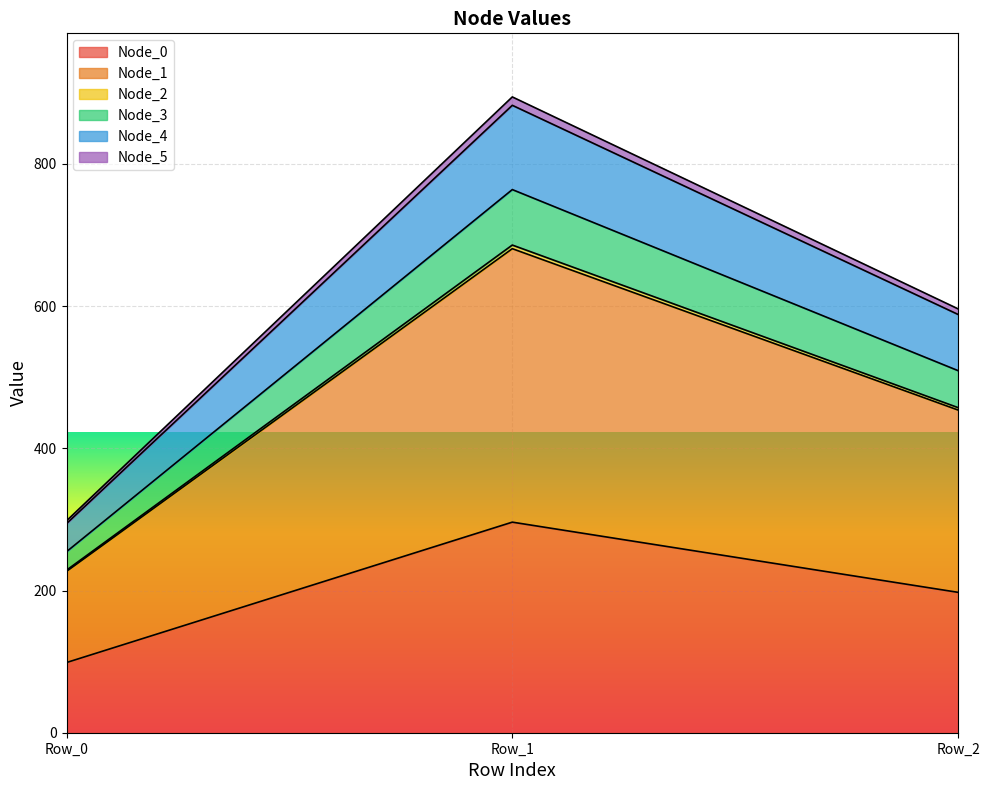

At which category is the sum across all series the highest?

Row_1